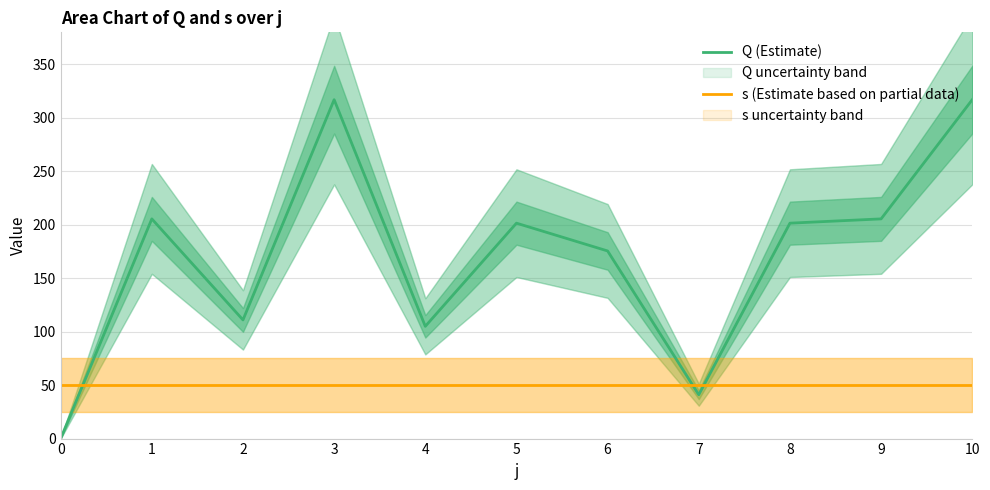

Between which two adjacent categories do s (Estimate based on partial data) and Q (Estimate) first intersect?

0 and 1